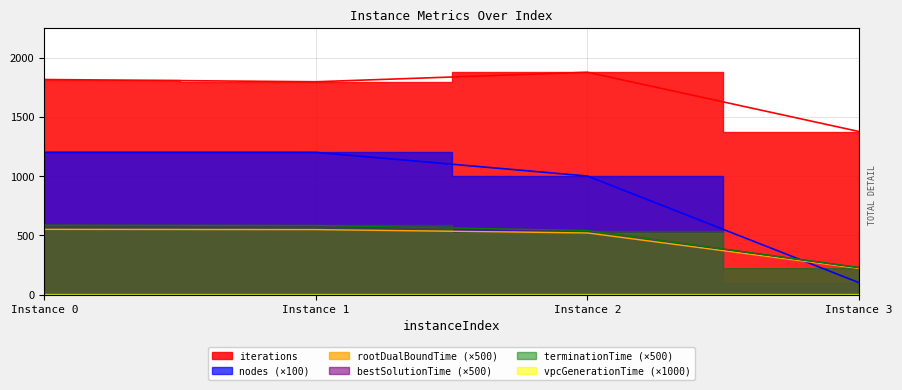

Which category has the lowest value in the terminationTime series?

Instance 3